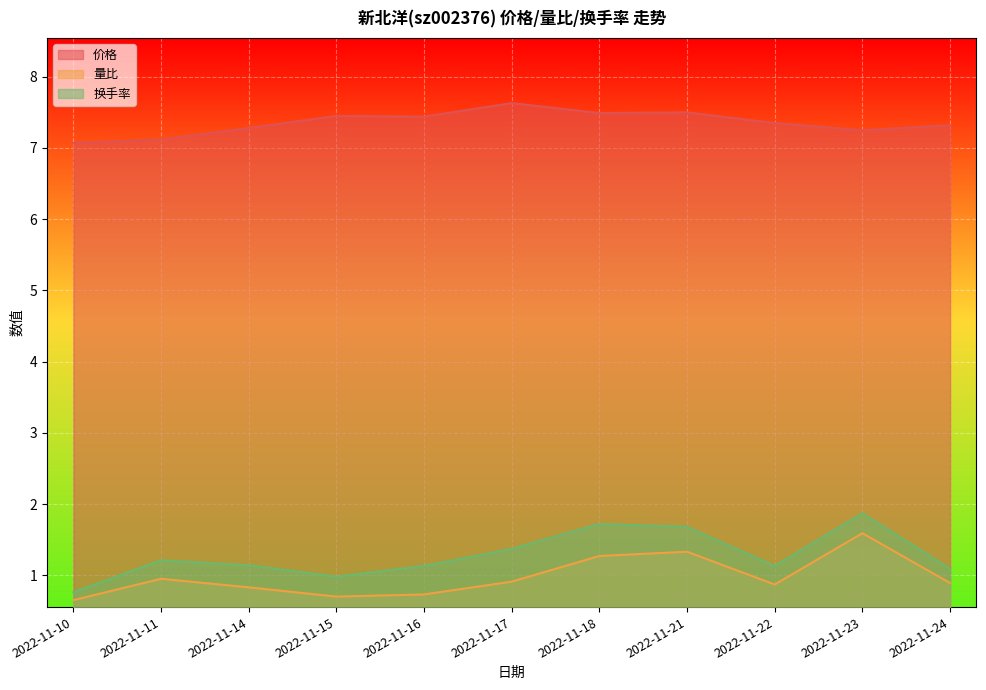

What is the smallest value displayed?

0.7